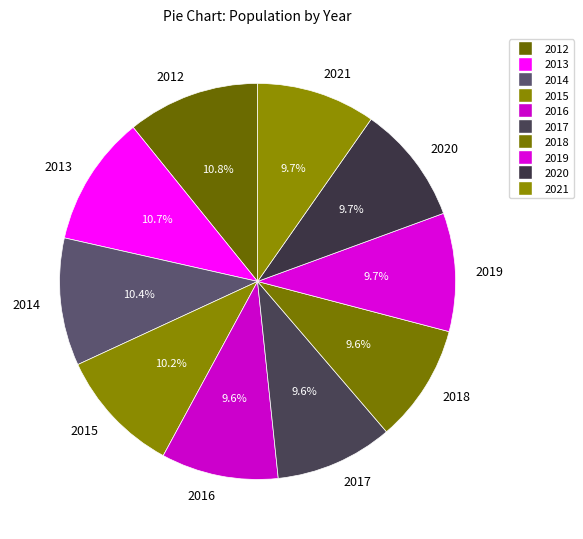

How many slices are in this pie chart?

10